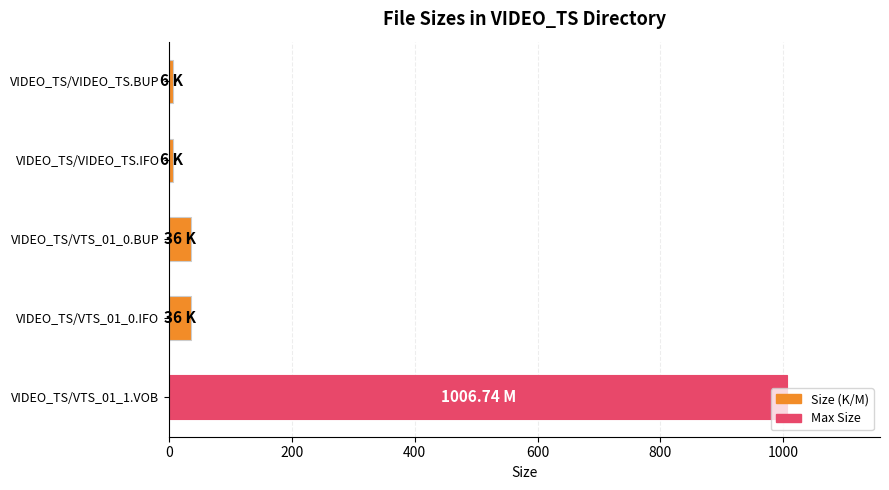

What is the label of the 4th bar from the bottom?

VIDEO_TS/VIDEO_TS.IFO